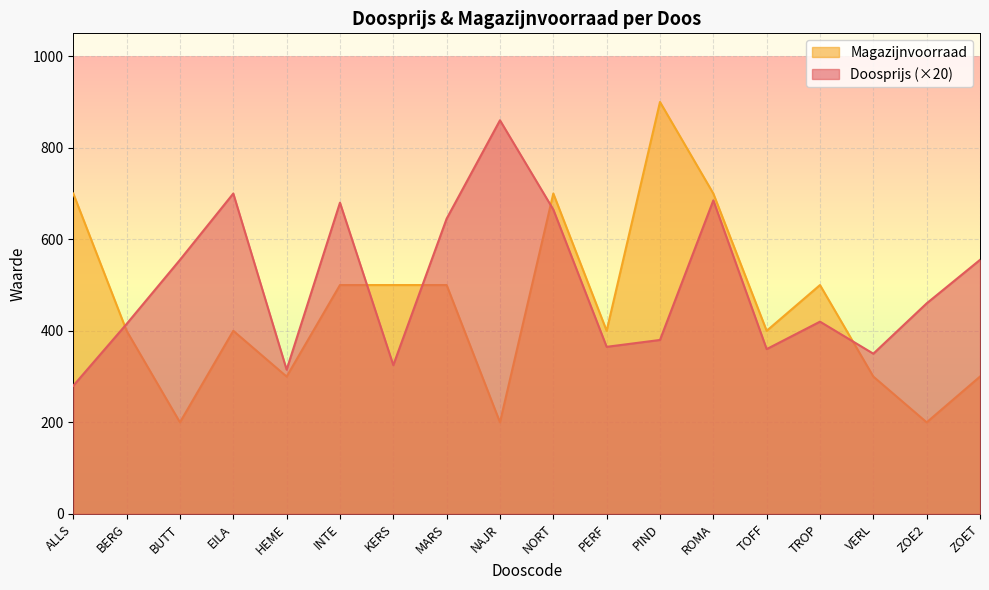

What is the smallest value displayed?

200